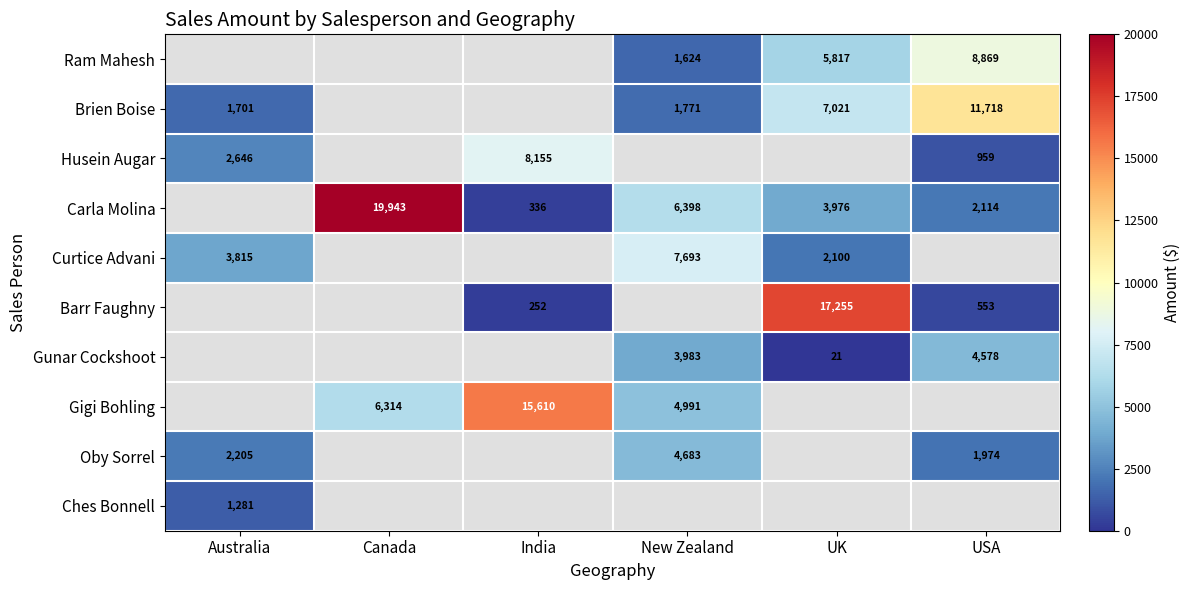

The value of Curtice Advani at Australia is 3815. True or false?

True